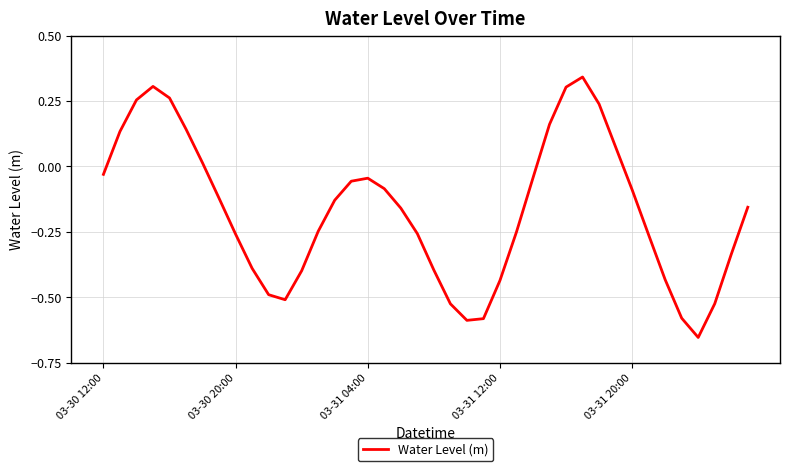

What is the difference between the maximum and minimum values?

1.0